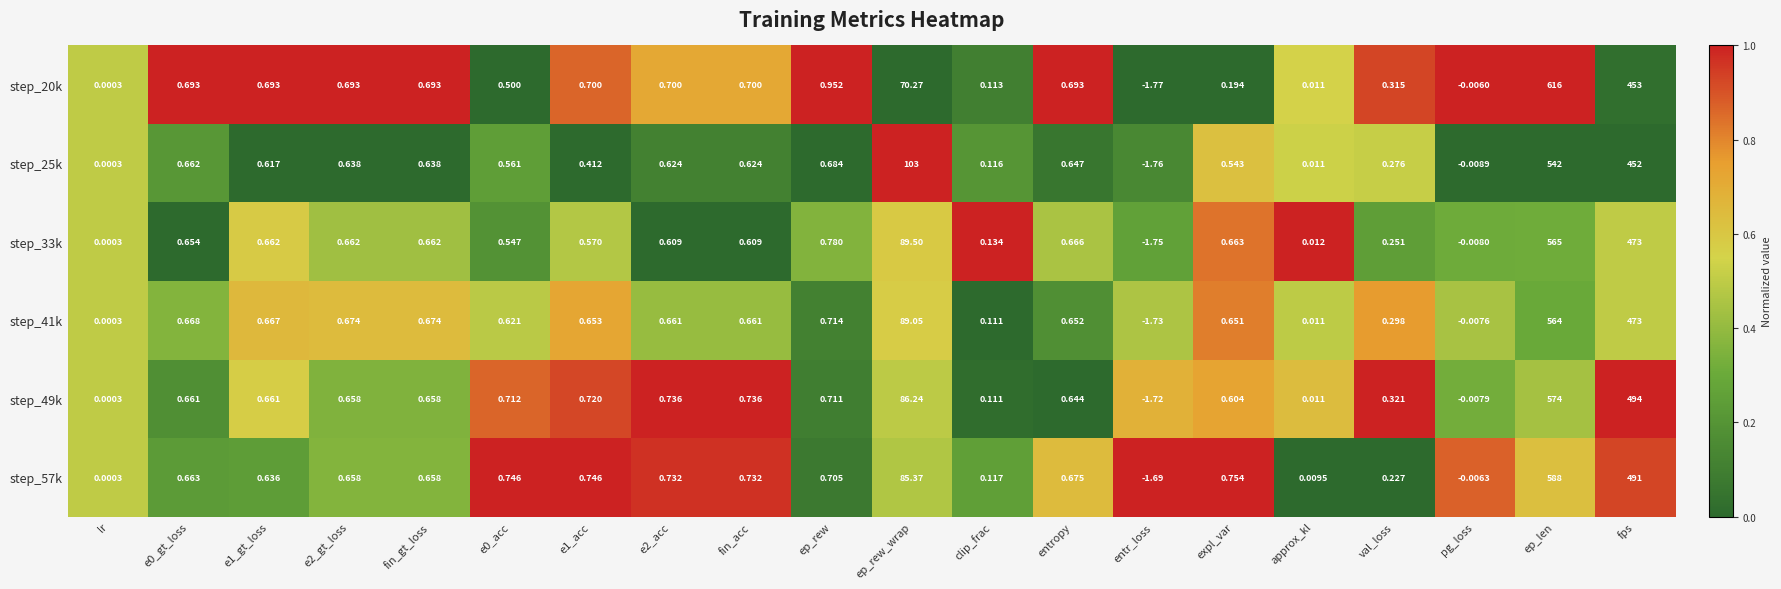

At which category does the chart reach its minimum across all series?

entr_loss